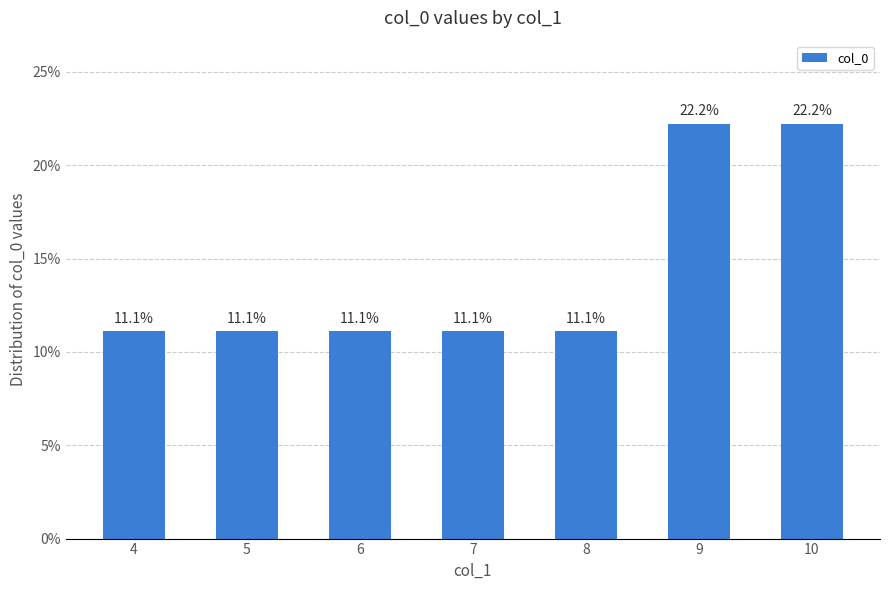

Reading left to right, list all the values displayed in this chart.

4=11.1	5=11.1	6=11.1	7=11.1	8=11.1	9=22.2	10=22.2